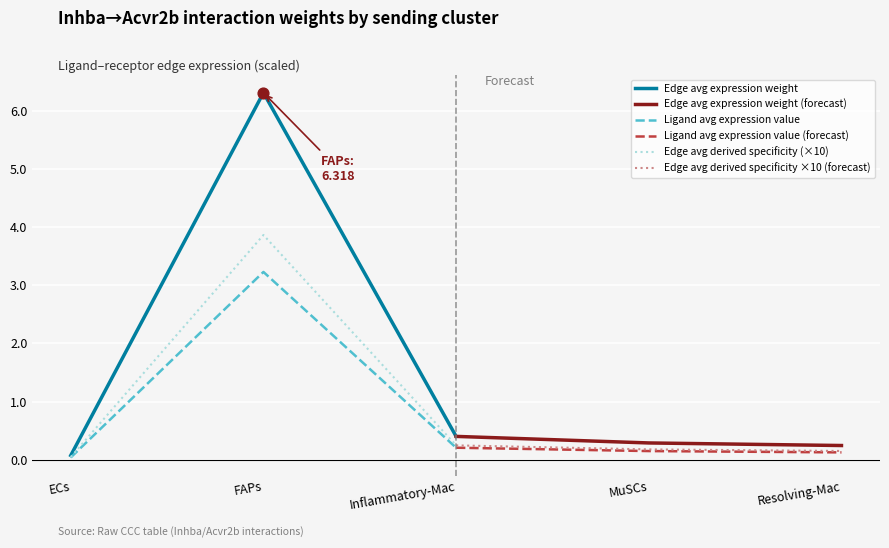

Which series contains the highest Y value?

Edge avg expression weight